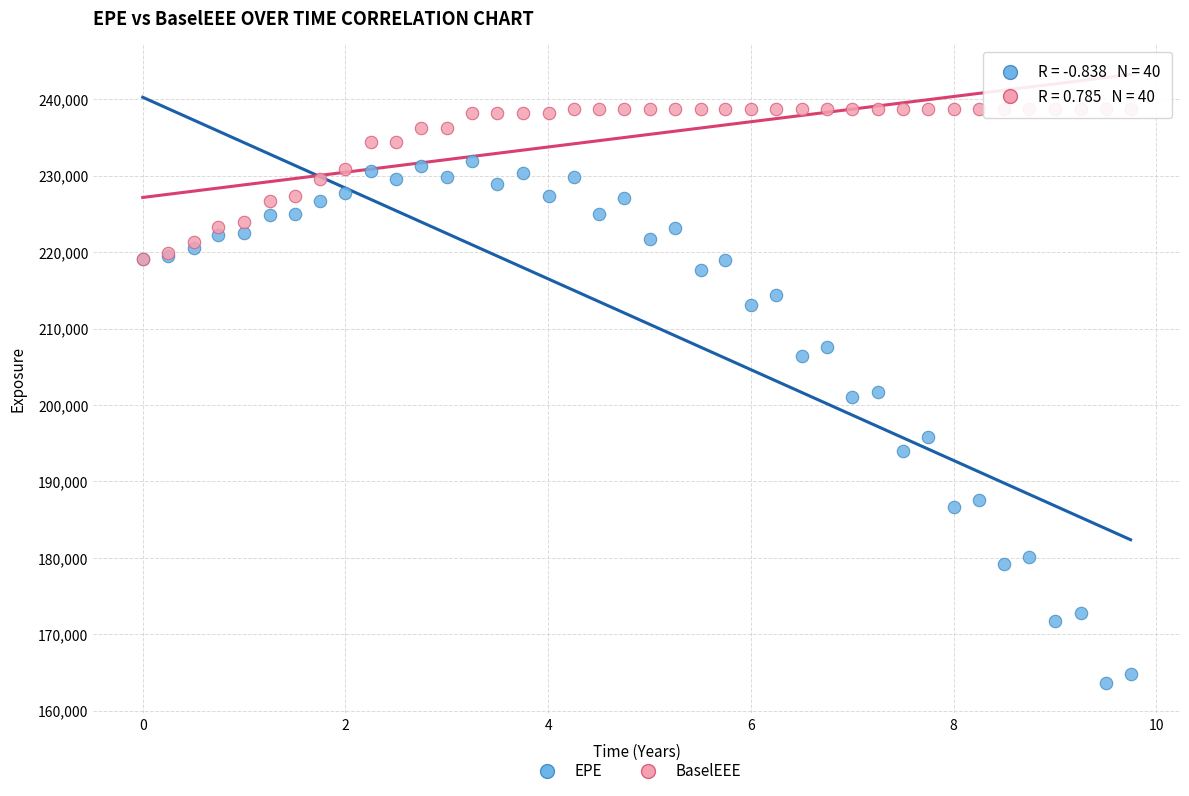

Which series contains the highest Y value?

BaselEEE